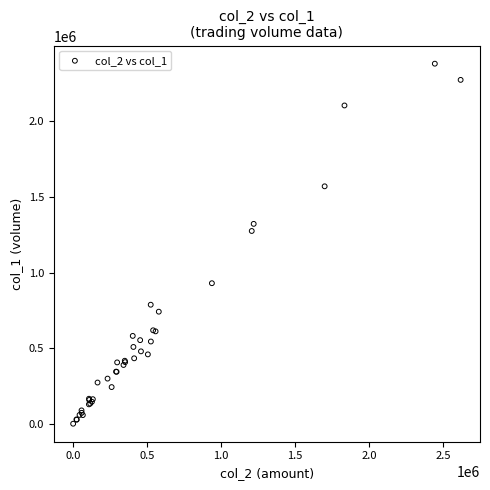

What Y value in the scatter plot is closest to 1191000?

1275000